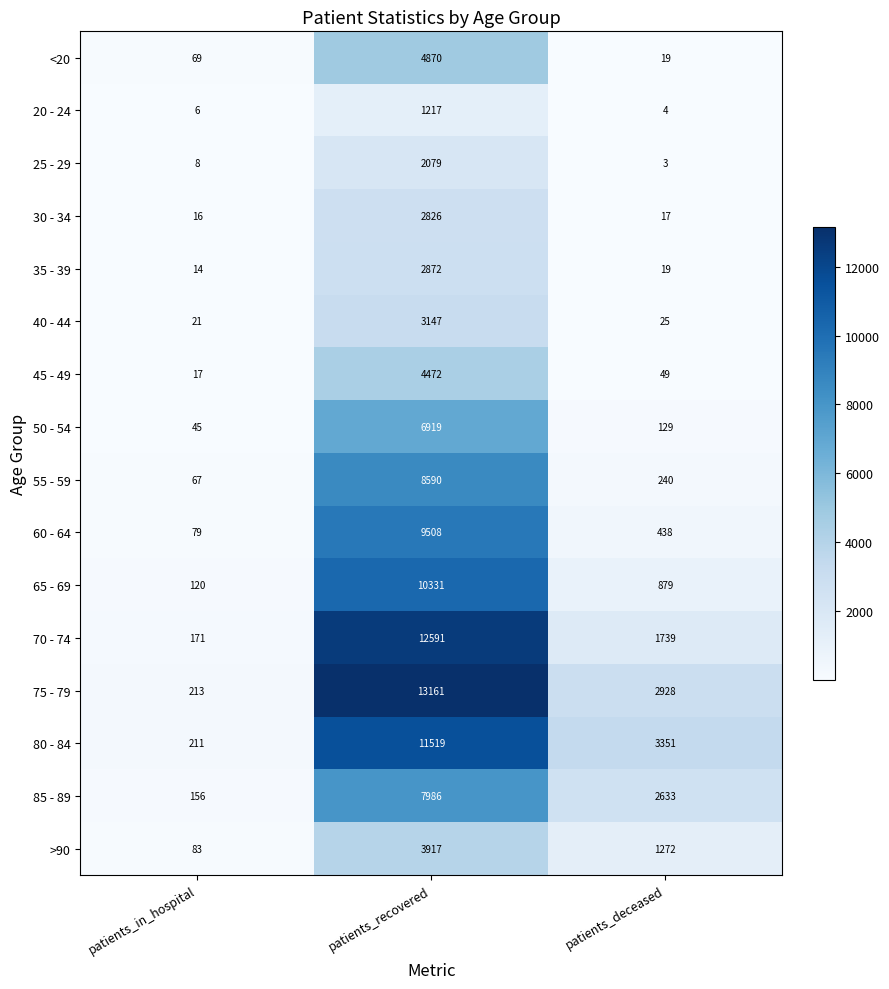

What is the greatest value displayed?

13161